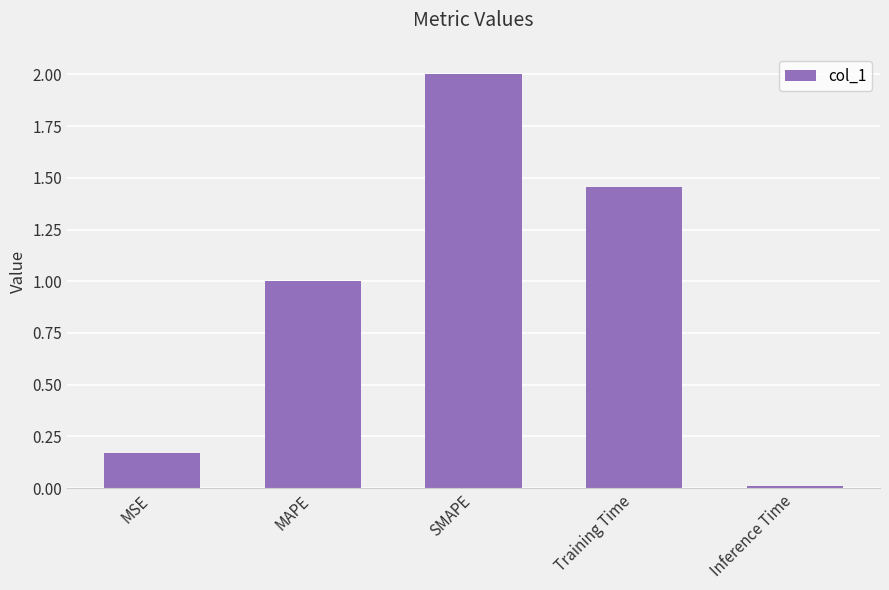

Which has a higher value, Inference Time or SMAPE?

SMAPE